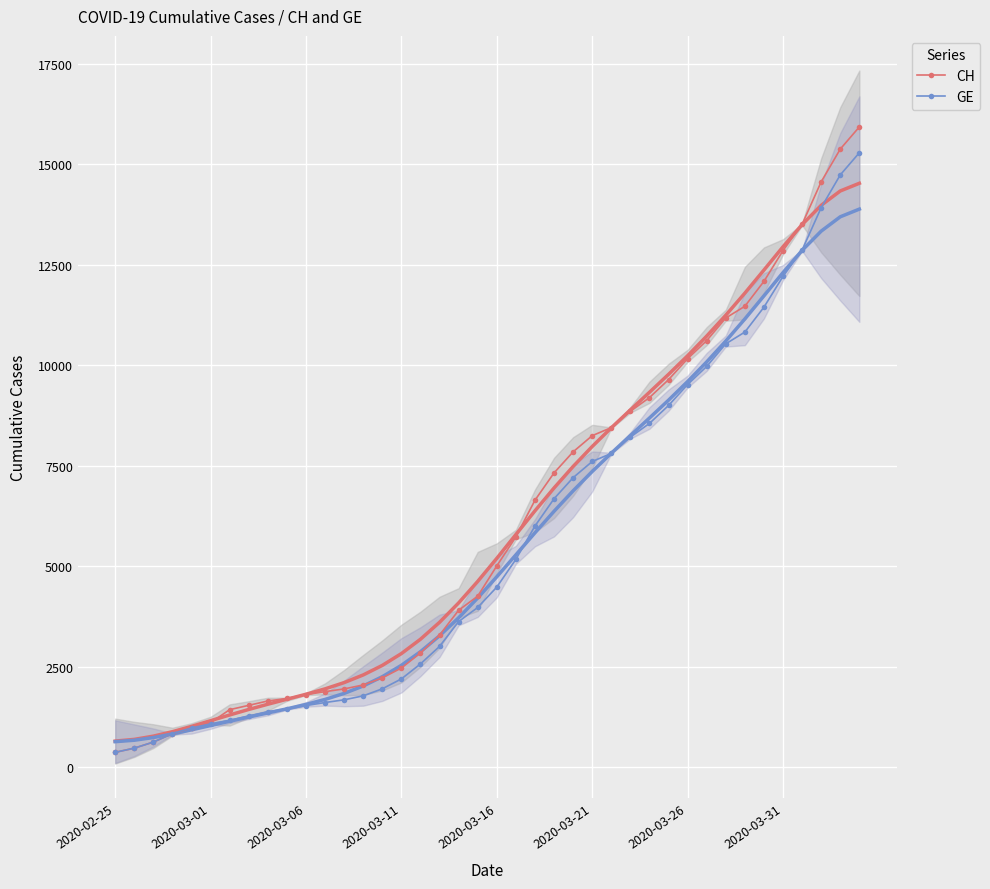

Where does the GE series first go above 4485?

21